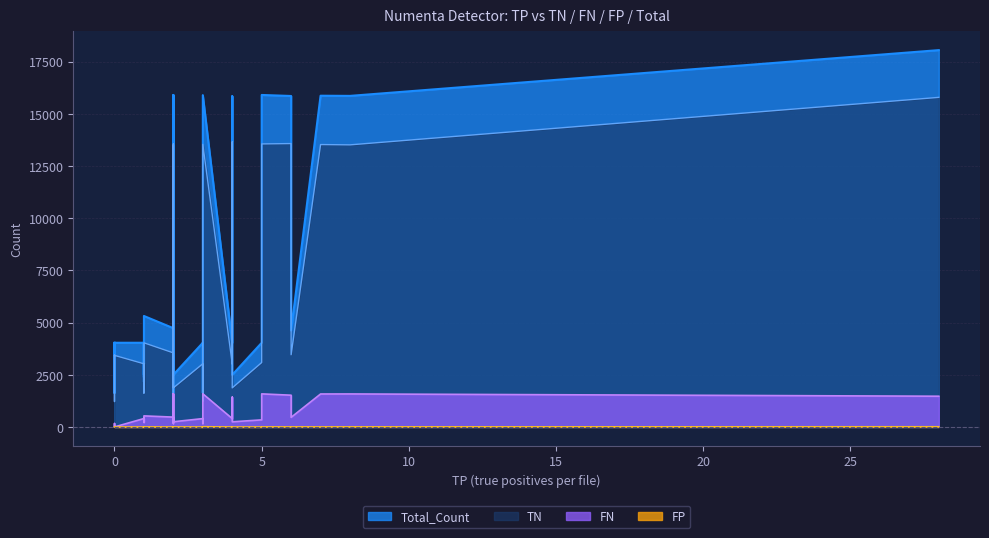

Where is the first local minimum for FP?

1